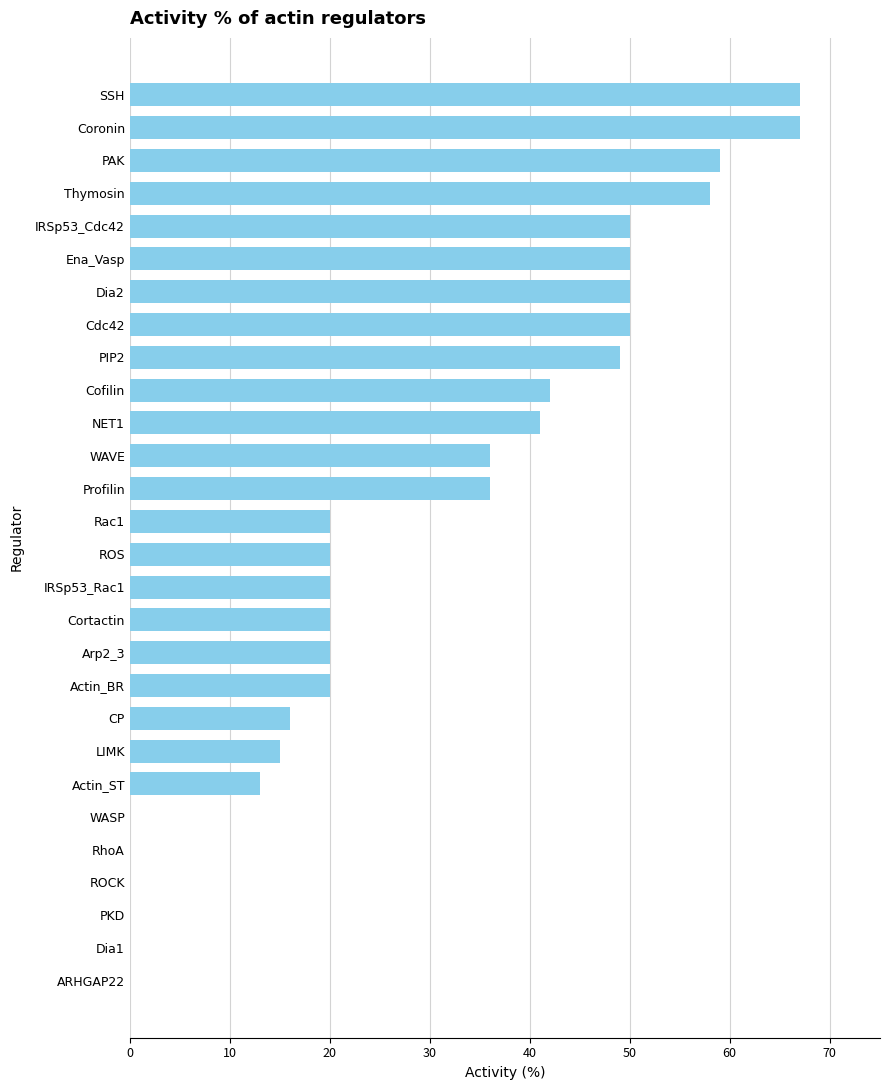

Reading bottom to top, list all the values displayed in this chart.

ARHGAP22=0	Dia1=0	PKD=0	ROCK=0	RhoA=0	WASP=0	Actin_ST=13	LIMK=15	CP=16	Actin_BR=20	Arp2_3=20	Cortactin=20	IRSp53_Rac1=20	ROS=20	Rac1=20	Profilin=36	WAVE=36	NET1=41	Cofilin=42	PIP2=49	Cdc42=50	Dia2=50	Ena_Vasp=50	IRSp53_Cdc42=50	Thymosin=58	PAK=59	Coronin=67	SSH=67